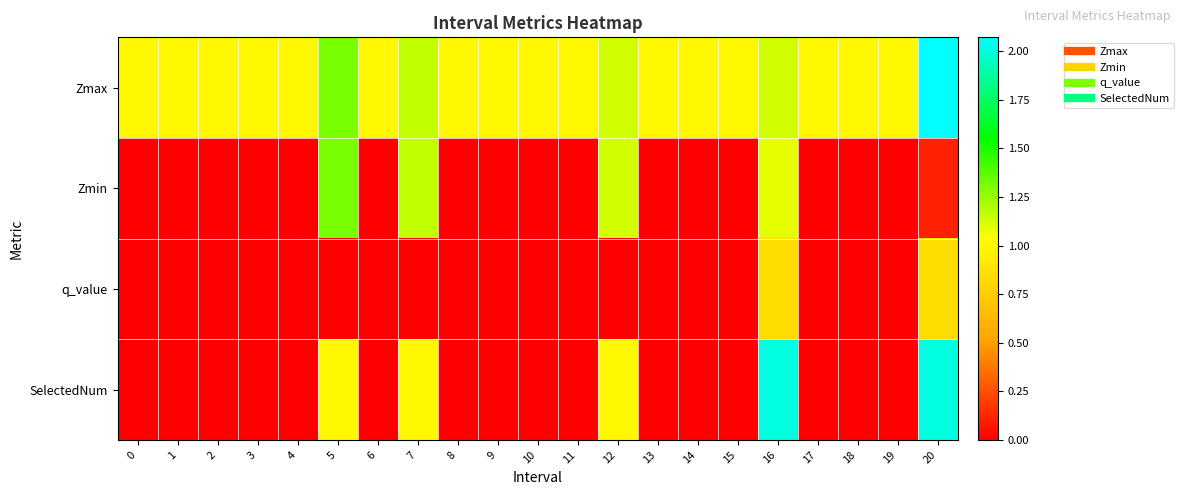

List the series in order of their peak value, lowest first.

q_value, Zmin, SelectedNum, Zmax